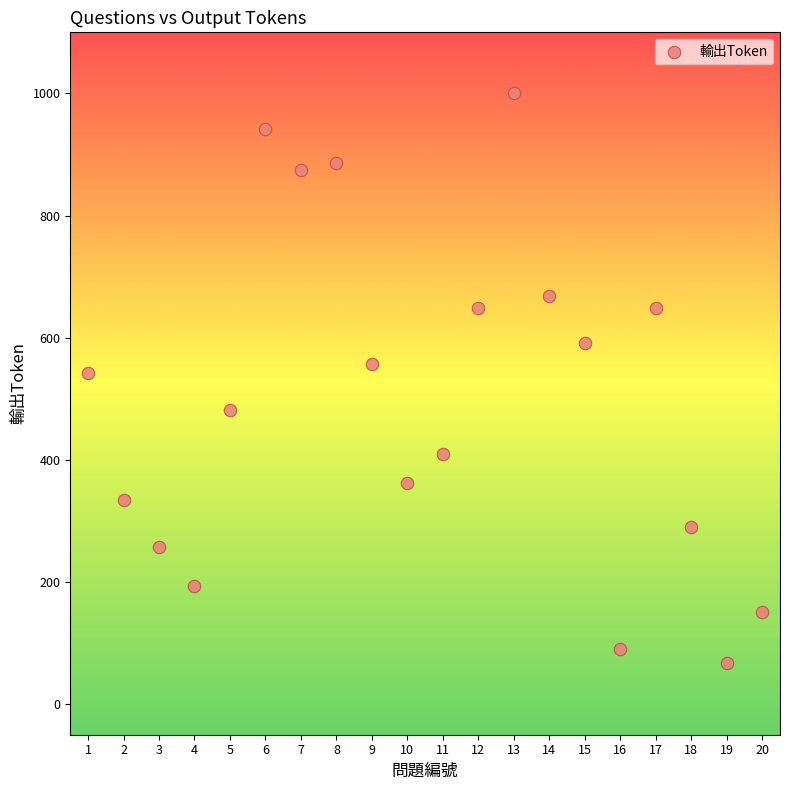

What is the range of X values (max minus min)?

19